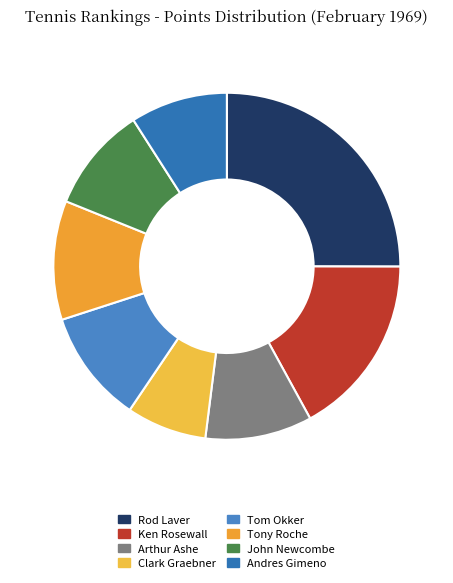

Is there any slice that represents more than half of the pie?

No